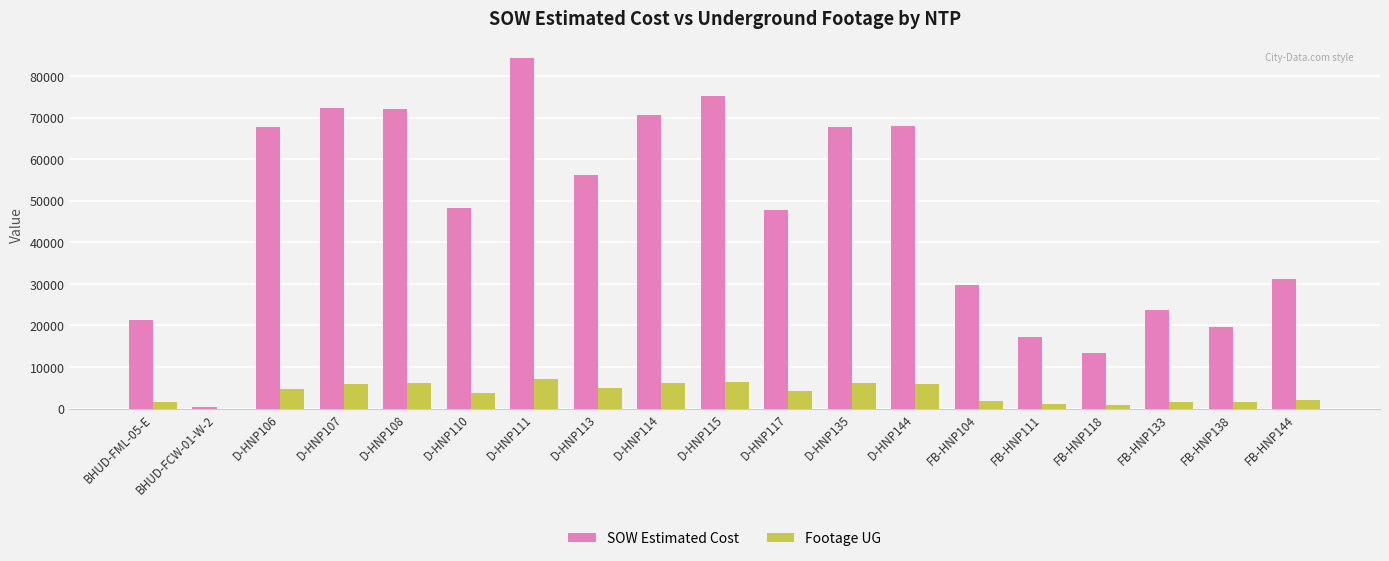

At which category is the sum across all series the highest?

D-HNP111